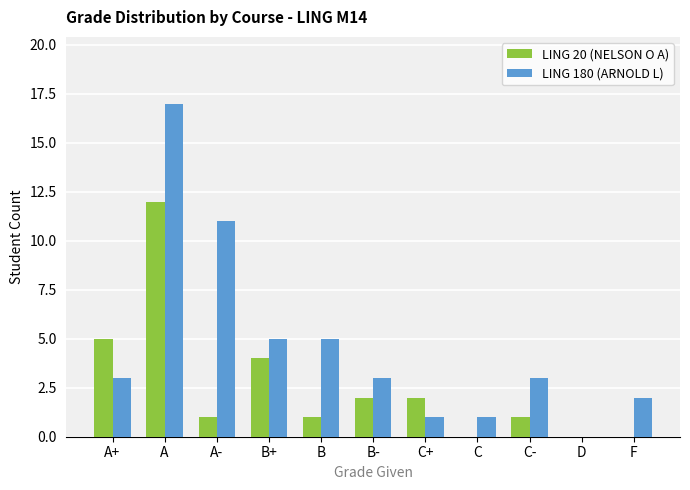

True or false: LING 180 (ARNOLD L) has a value of 26 at A.

False